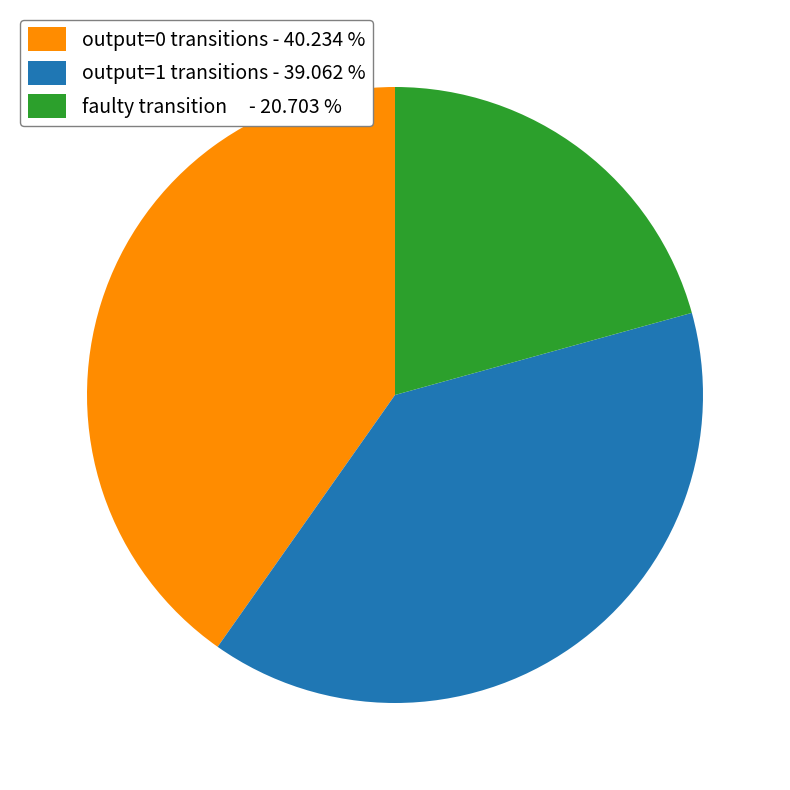

Is there any slice that represents more than half of the pie?

No